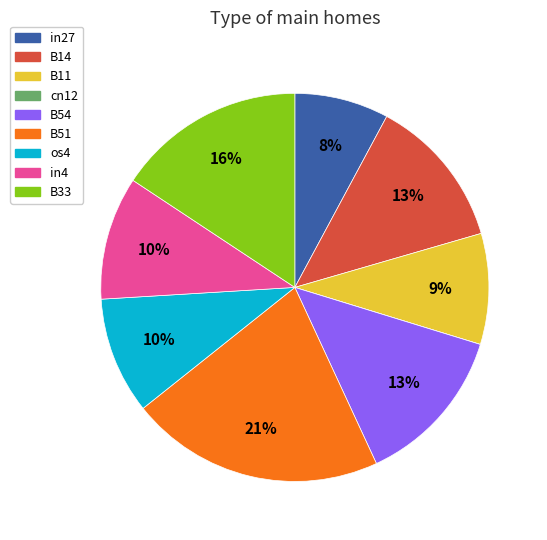

Does B11 account for over 50% of the chart?

No